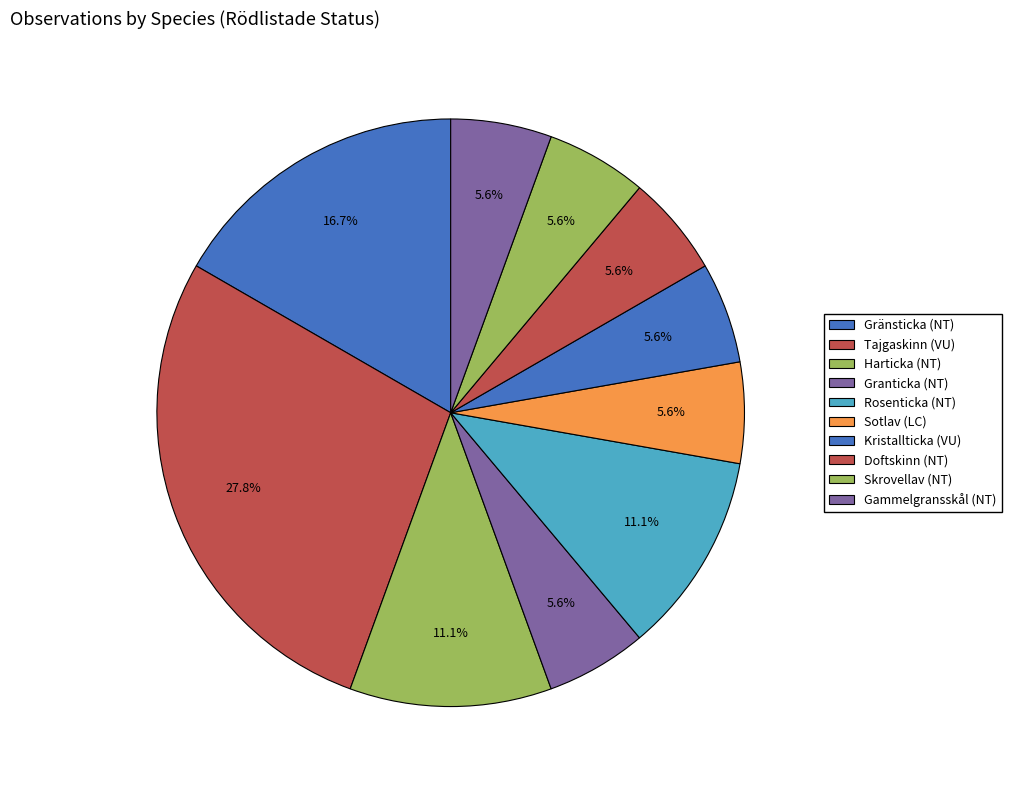

How many segments does this pie chart have?

10